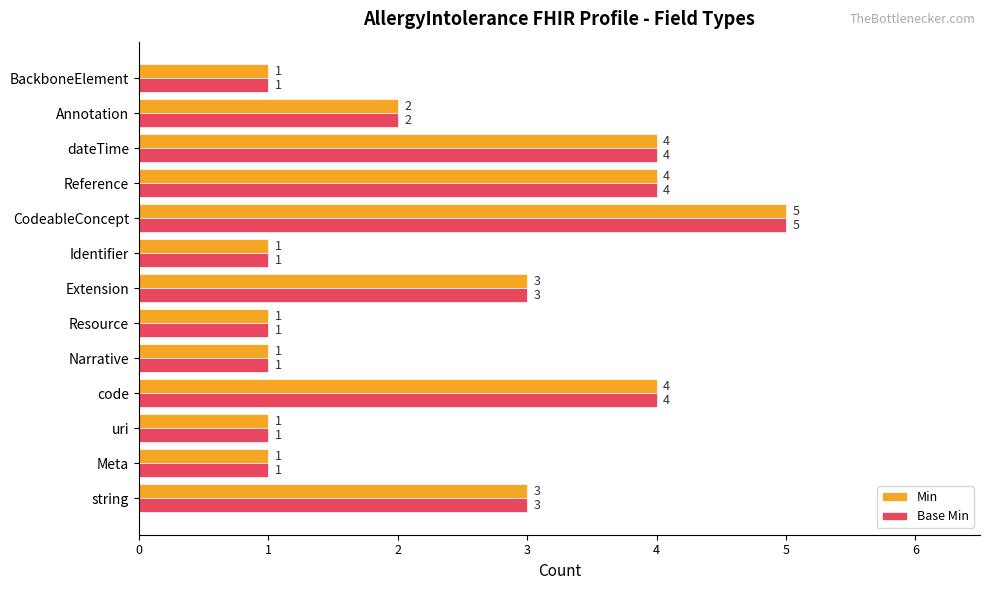

At which category is the sum across all series the highest?

CodeableConcept